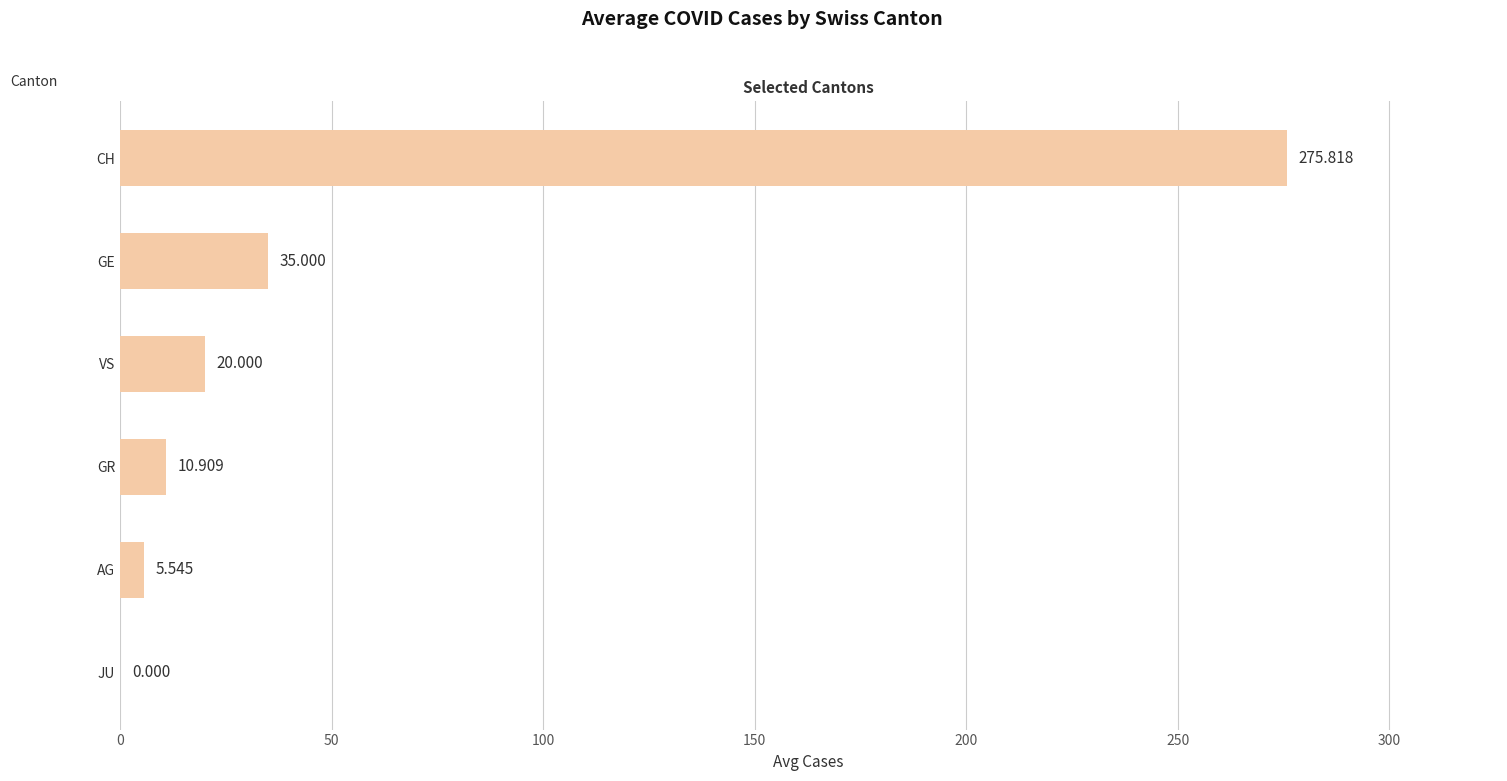

Count the number of categories in the chart.

6